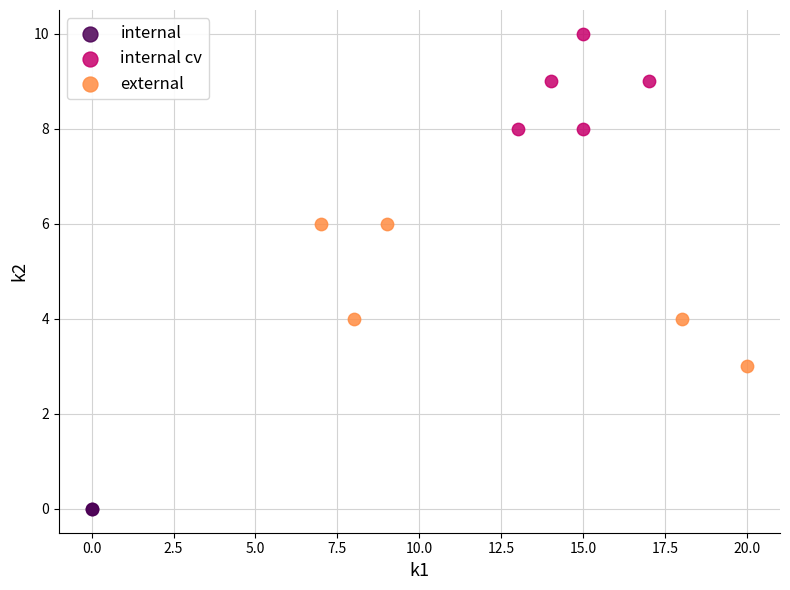

What are all the series names shown in the legend?

internal, internal cv, external